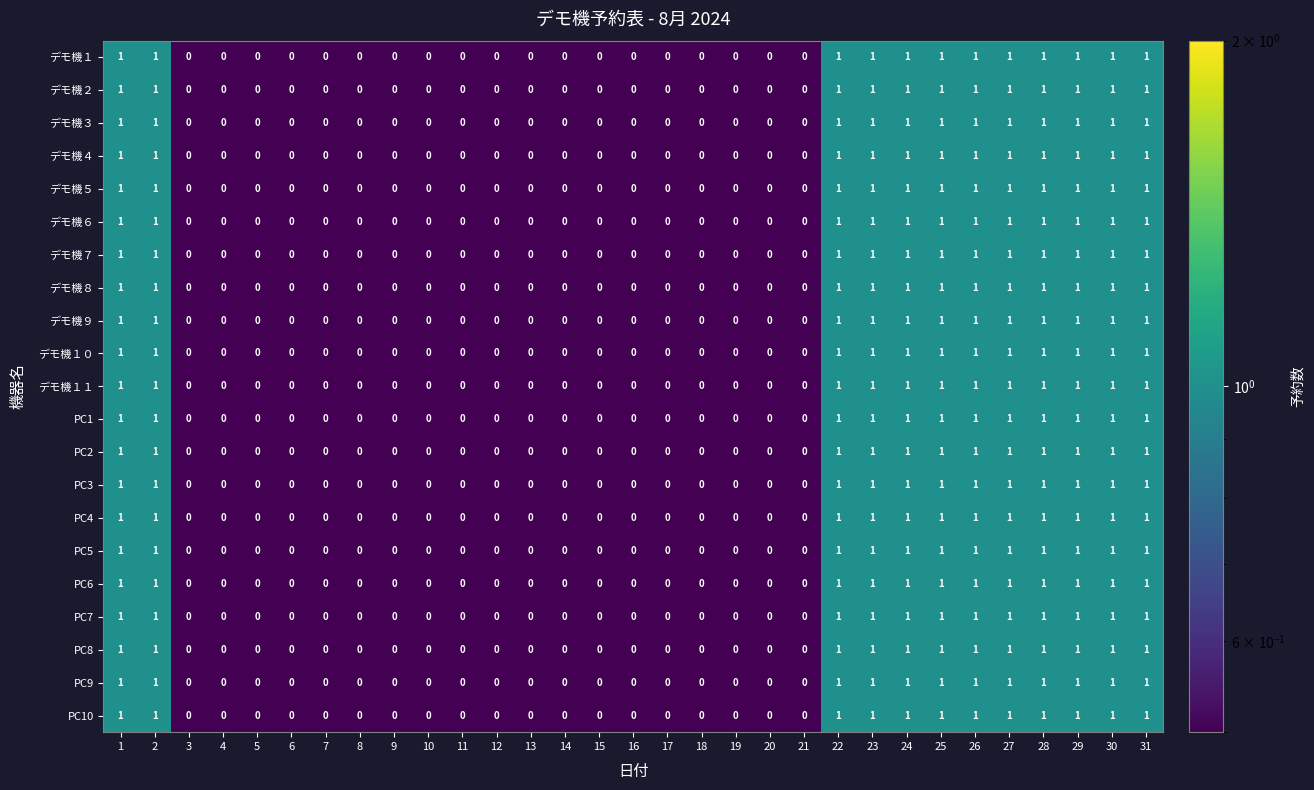

How many PC8 values are between 0 and 1?

31